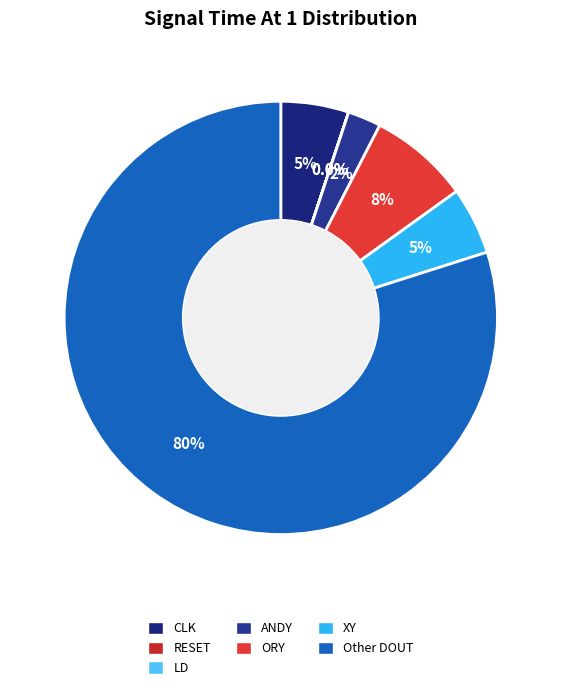

Is ORY the majority of the pie?

No